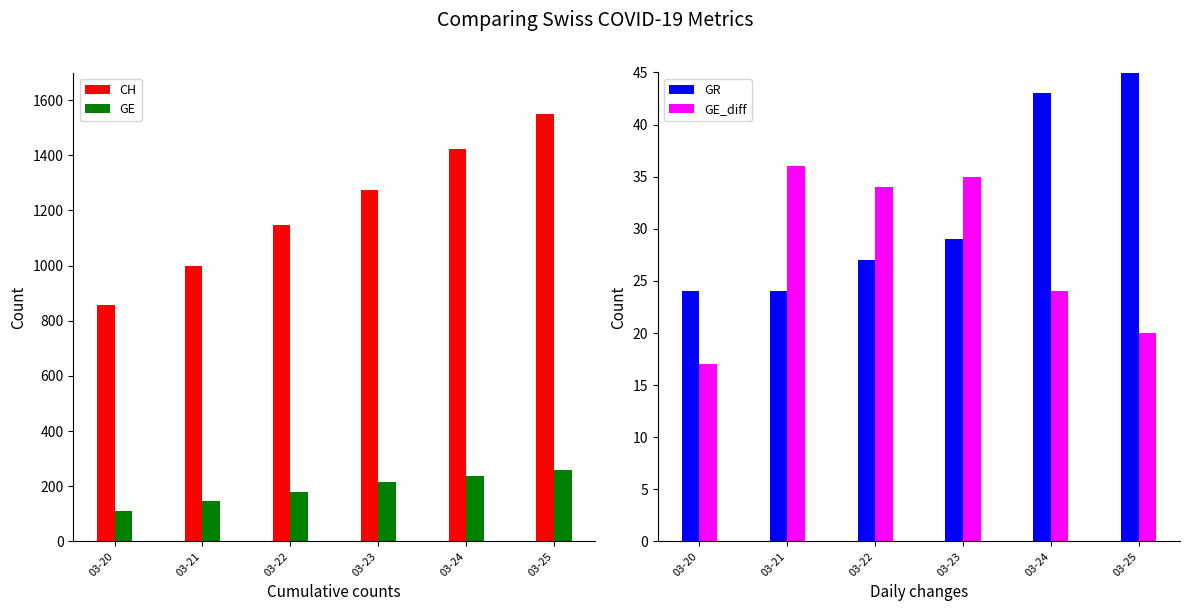

How many groups of bars are there?

6